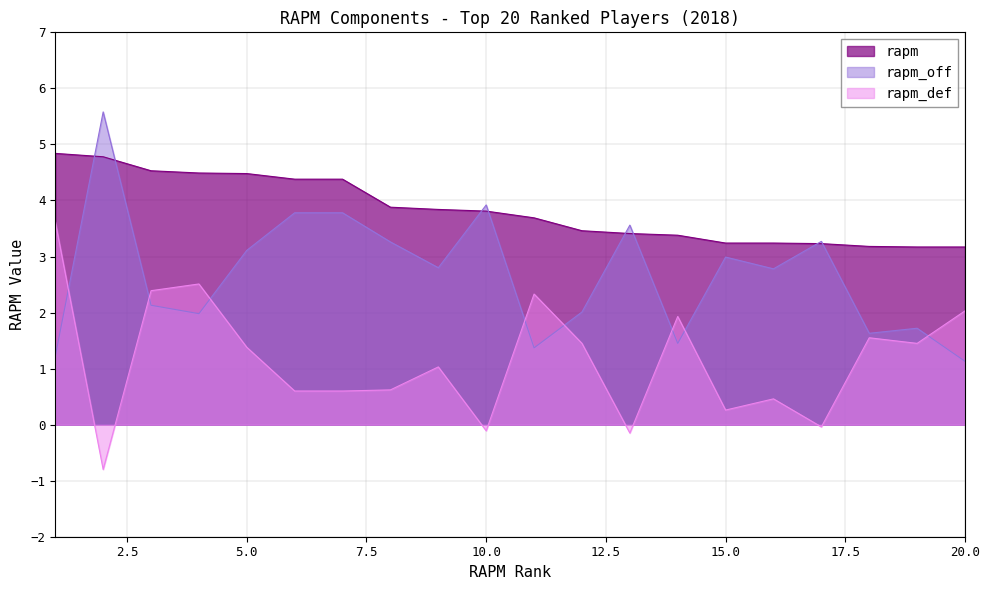

After their last crossing, which series has the higher values: rapm_off or rapm_def?

rapm_def